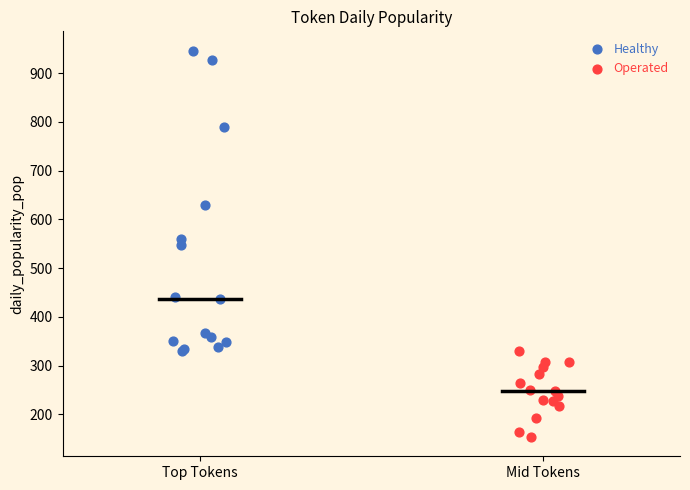

Which series has the largest Y range (max minus min)?

Healthy